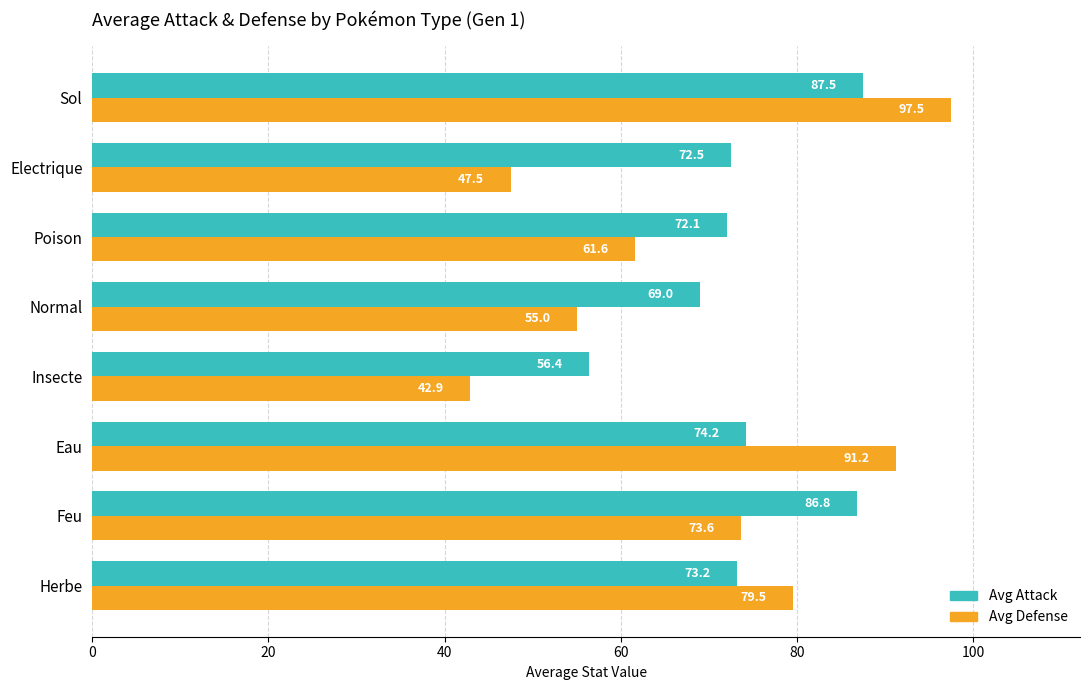

What is the sum of the Avg Defense values at Feu and Poison?

135.2